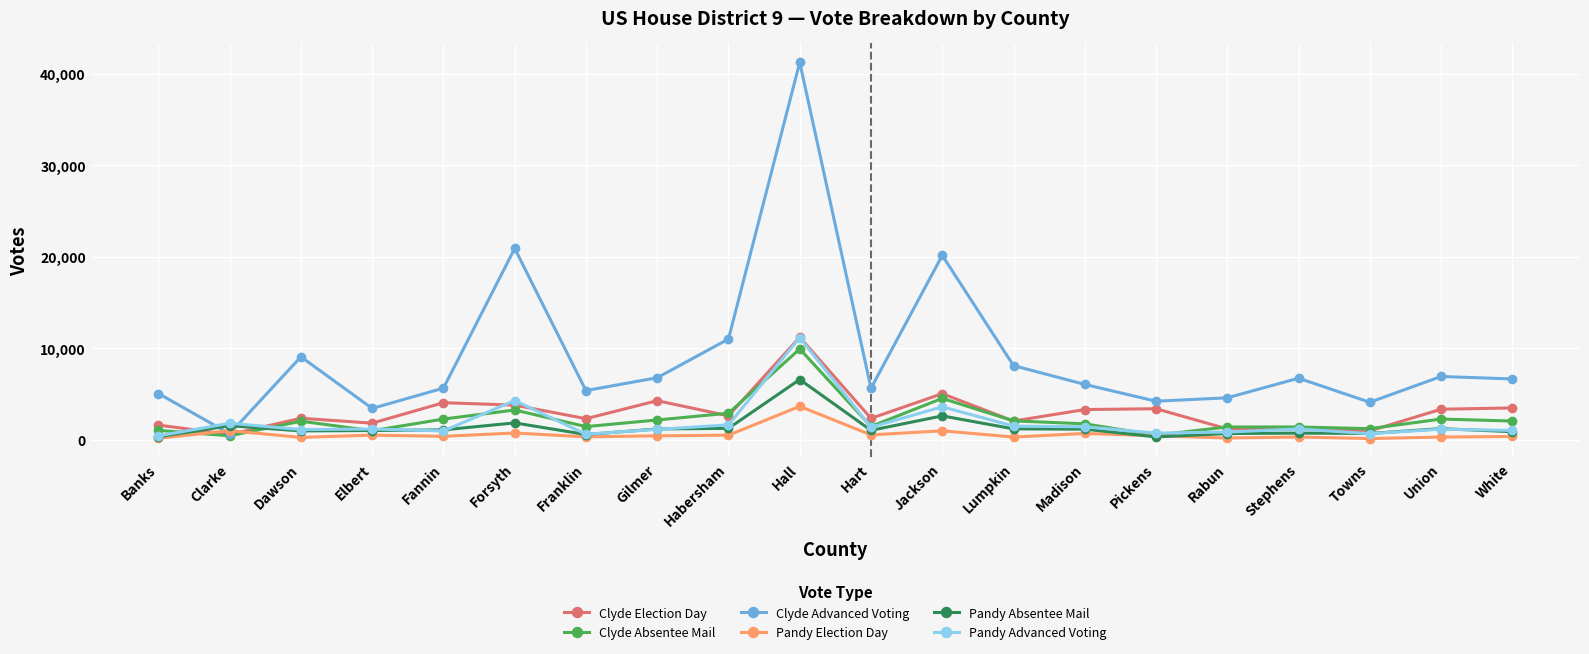

At how many categories does at least one series exceed 26603?

1